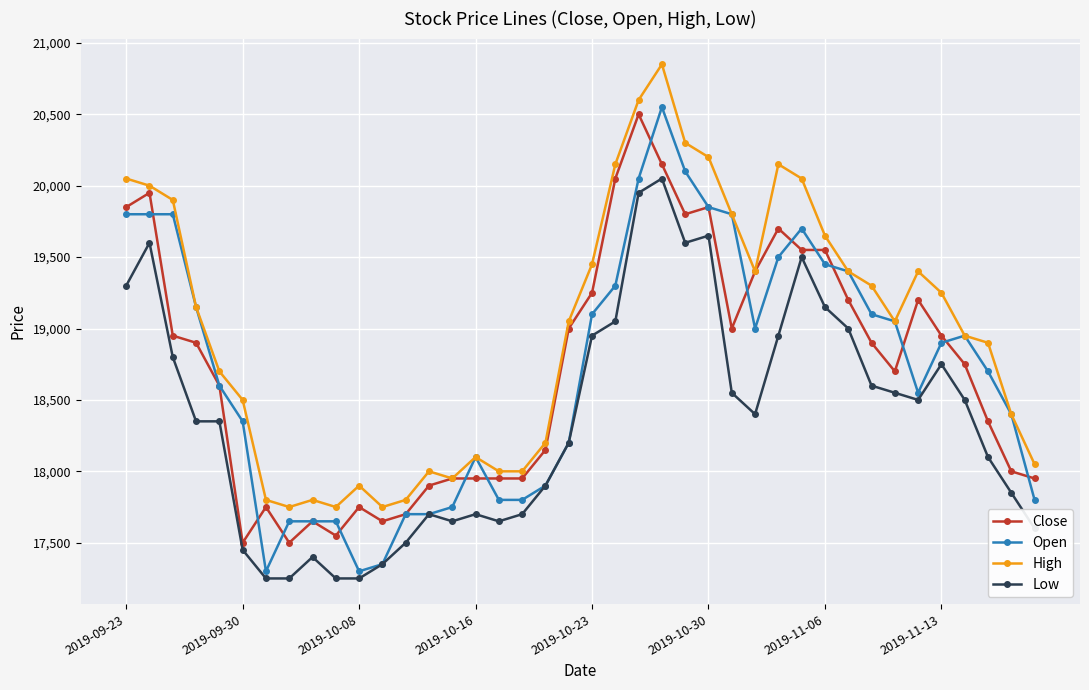

True or false: Open has more than 2 points higher than both neighbors.

True